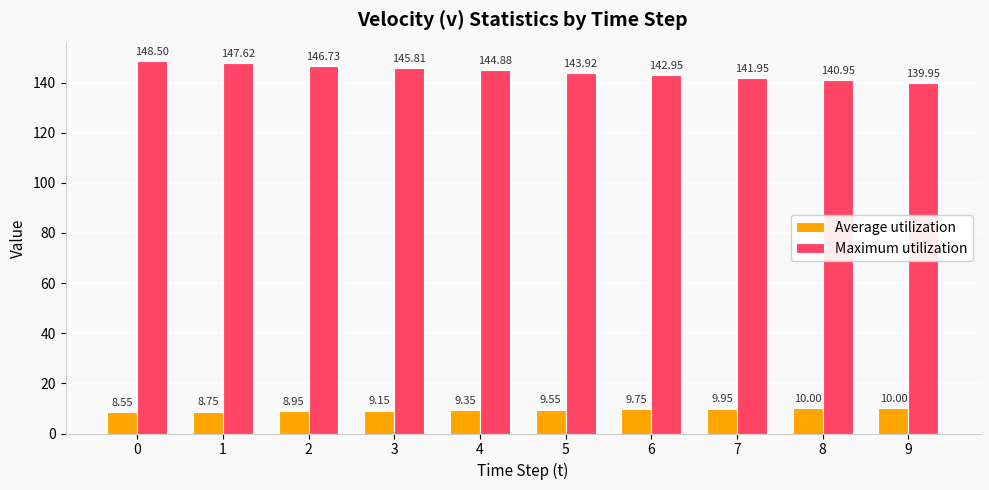

What is the difference between the Maximum utilization values at 9 and 7?

2.0